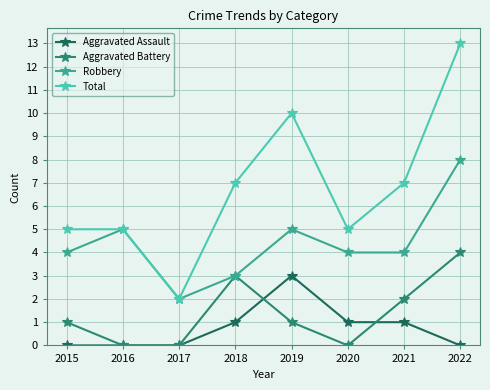

What is the difference between the second highest and second lowest values in the Total series?

5